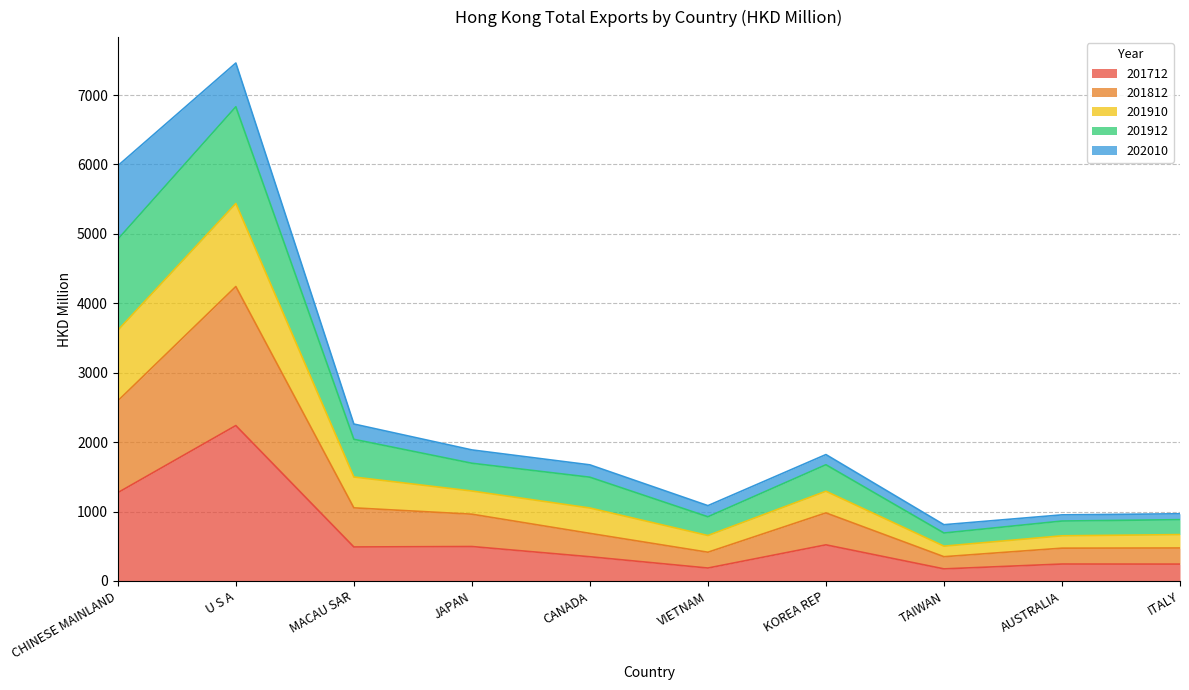

Which category has the lowest value in the 201712 series?

TAIWAN